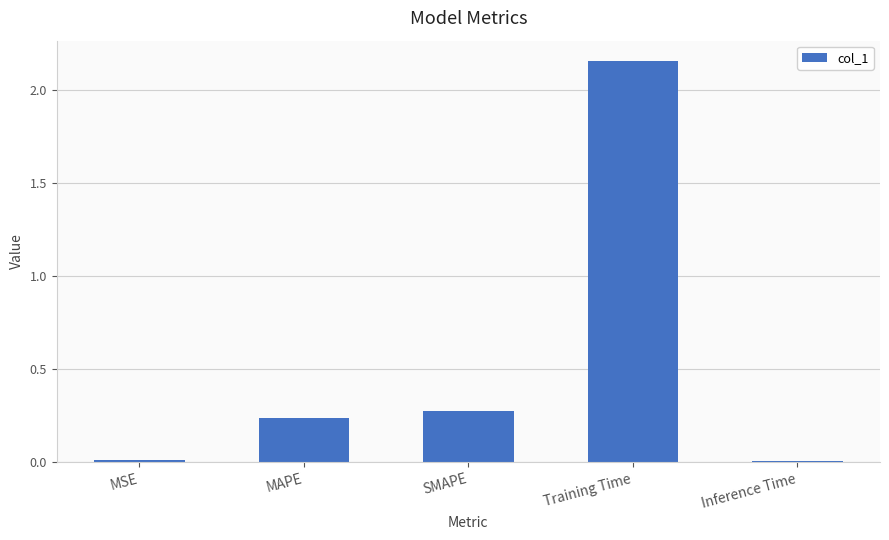

Which has a higher value, MSE or Training Time?

Training Time